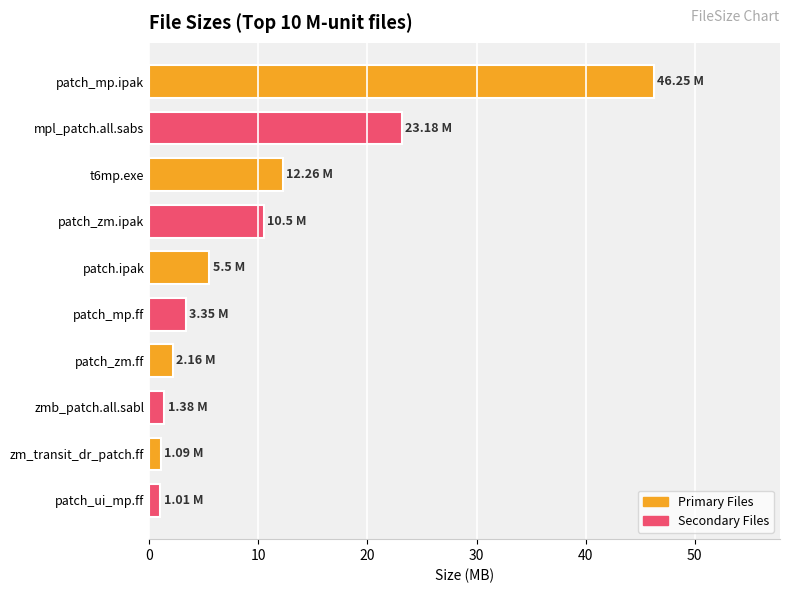

At which label is the value closest to 23?

mpl_patch.all.sabs